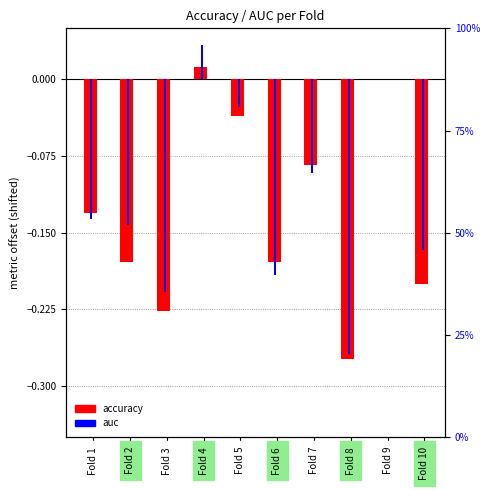

Reading right to left, transcribe all the data shown in this chart.

accuracy: Fold 10=-0.2	Fold 9=0.0	Fold 8=-0.3	Fold 7=-0.1	Fold 6=-0.2	Fold 5=-0.0	Fold 4=0.0	Fold 3=-0.2	Fold 2=-0.2	Fold 1=-0.1
auc: Fold 10=-0.2	Fold 9=0.0	Fold 8=-0.3	Fold 7=-0.1	Fold 6=-0.2	Fold 5=-0.0	Fold 4=0.0	Fold 3=-0.2	Fold 2=-0.1	Fold 1=-0.1